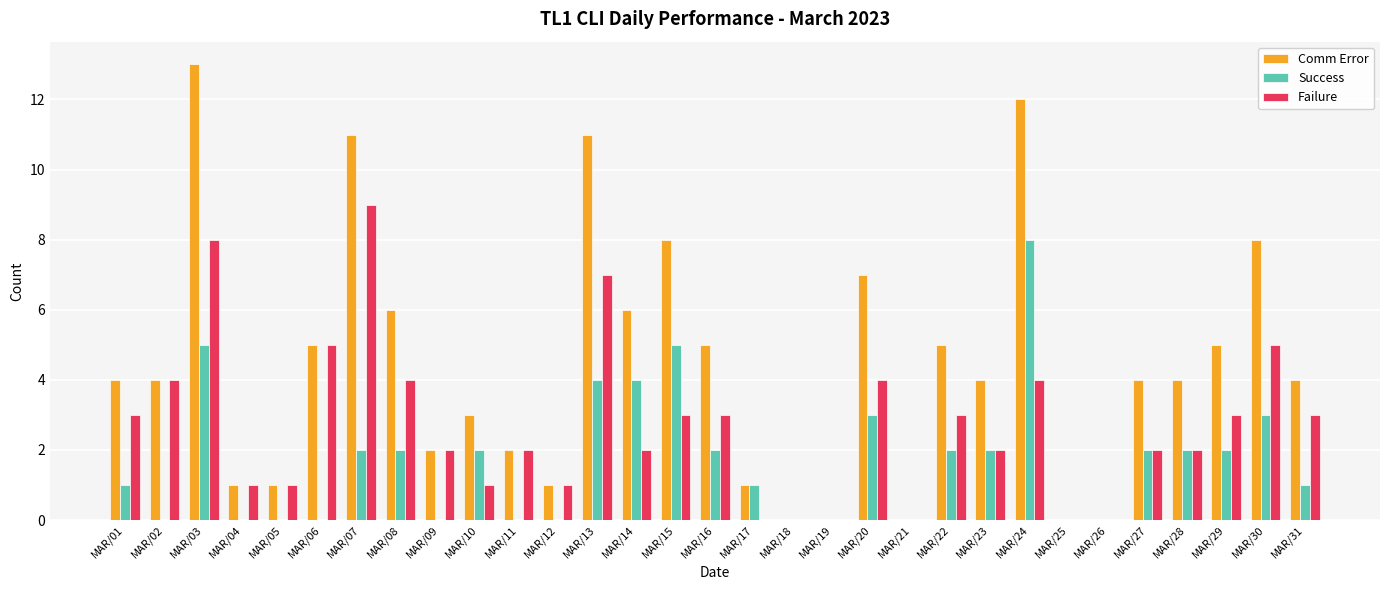

True or false: Success has a value of -5 at MAR/09.

False